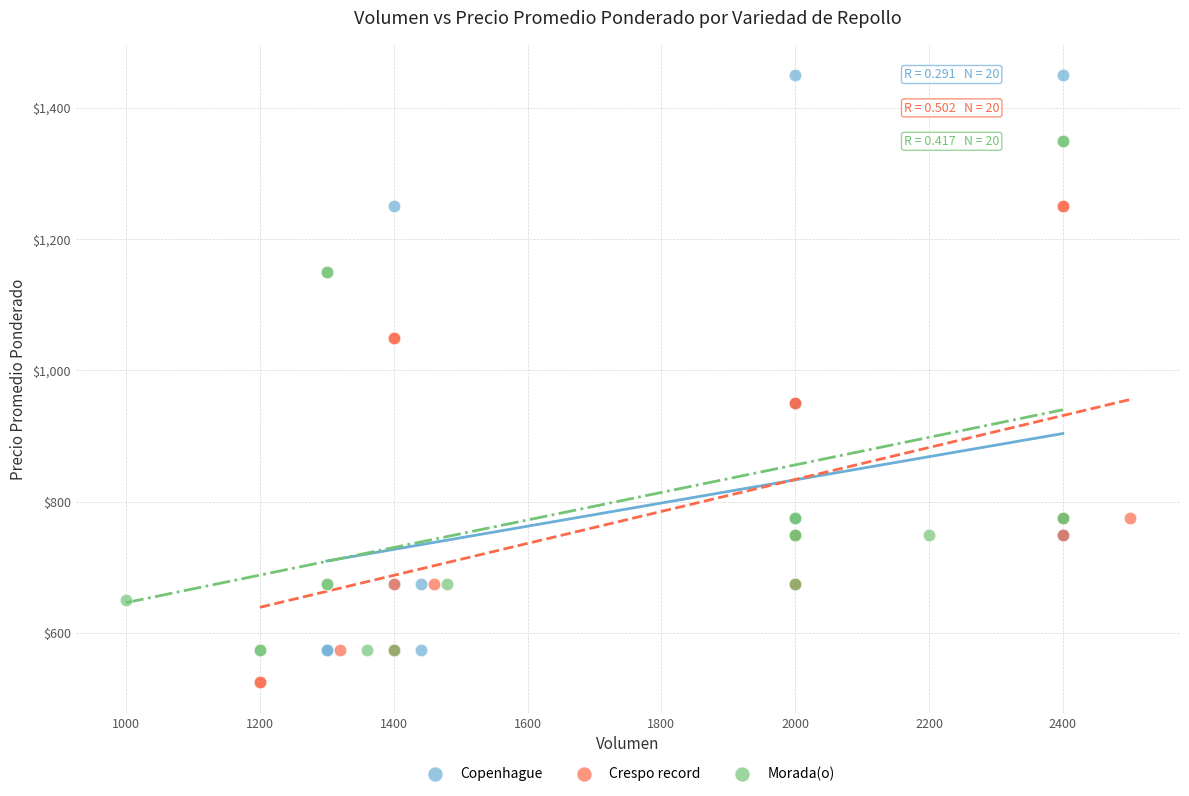

Which series reaches the minimum Y coordinate?

Crespo record